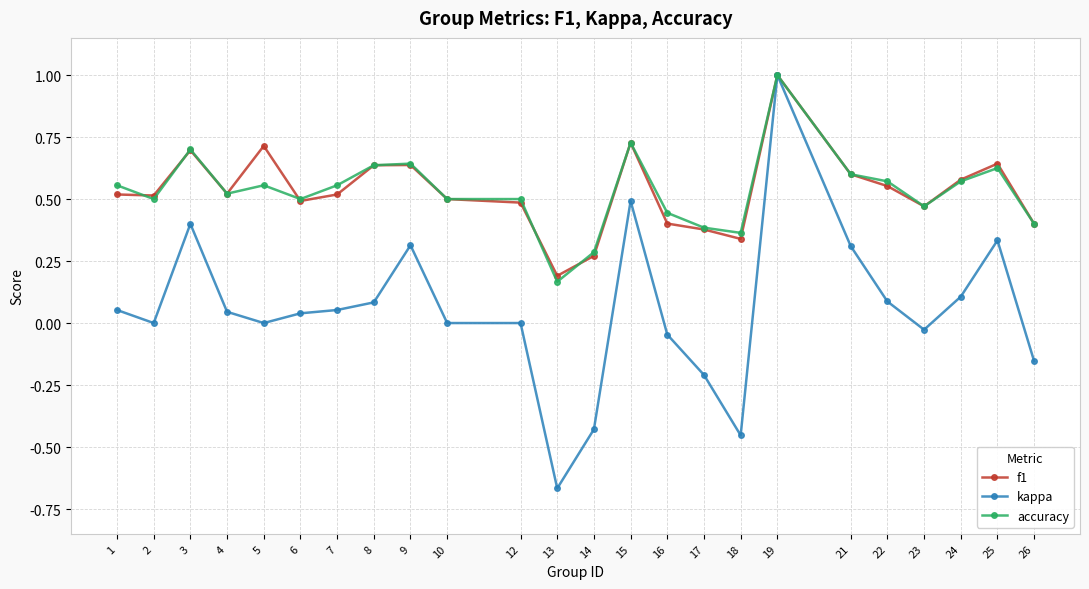

What is the total value across all series at 22?

1.2